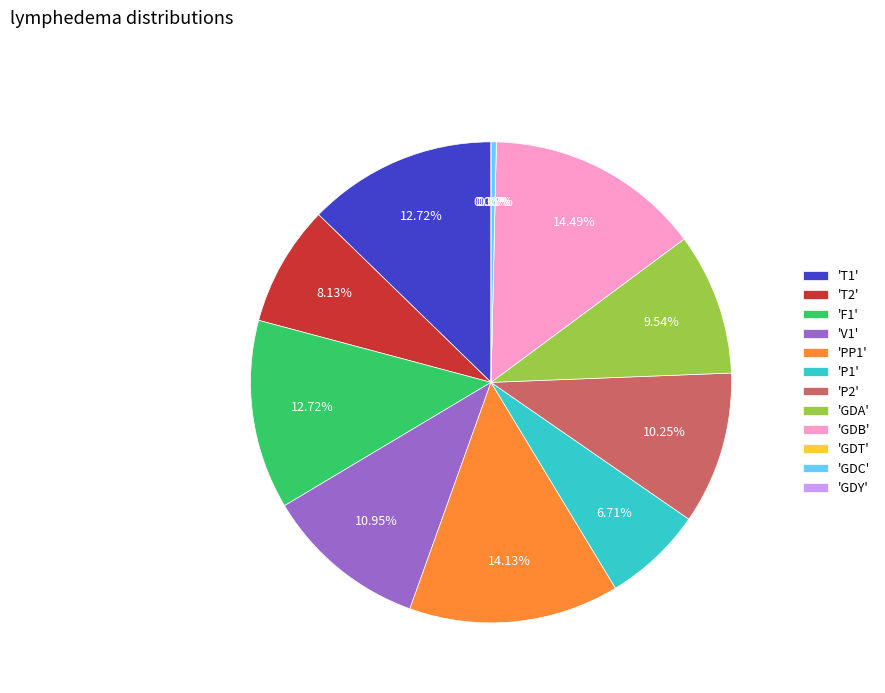

What is the change in value from T1 to GDT?

-36